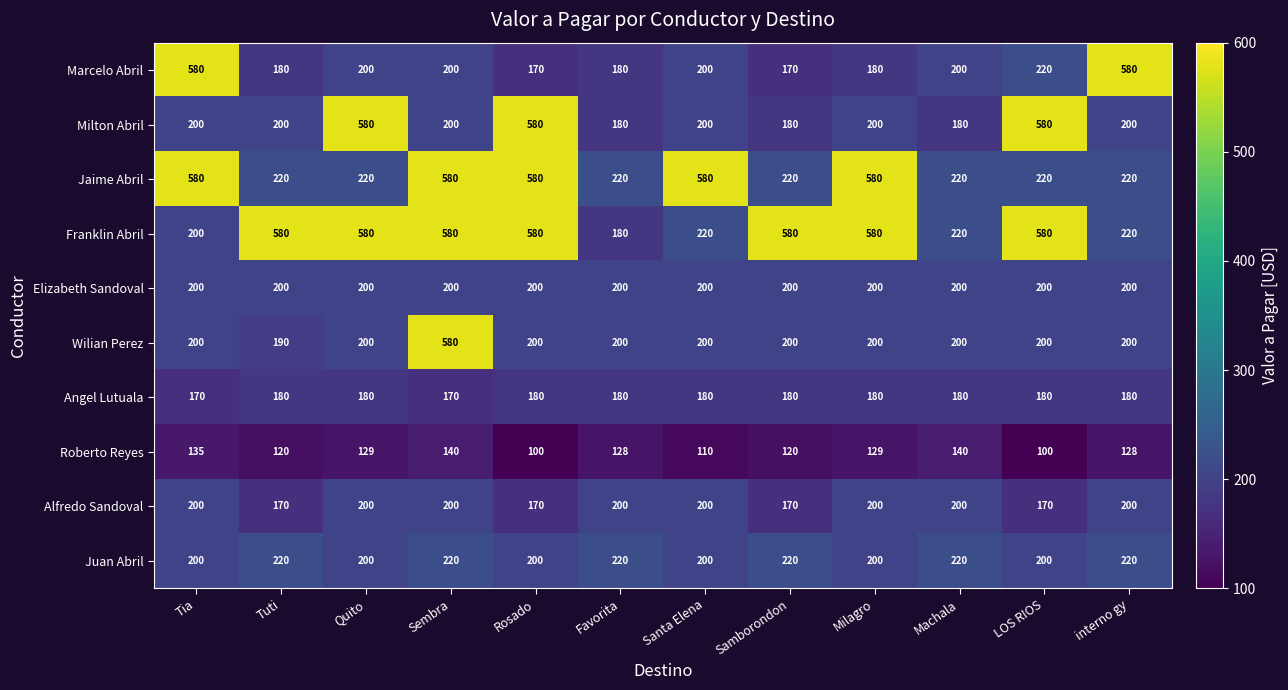

At which category is the sum across all series the highest?

Sembra